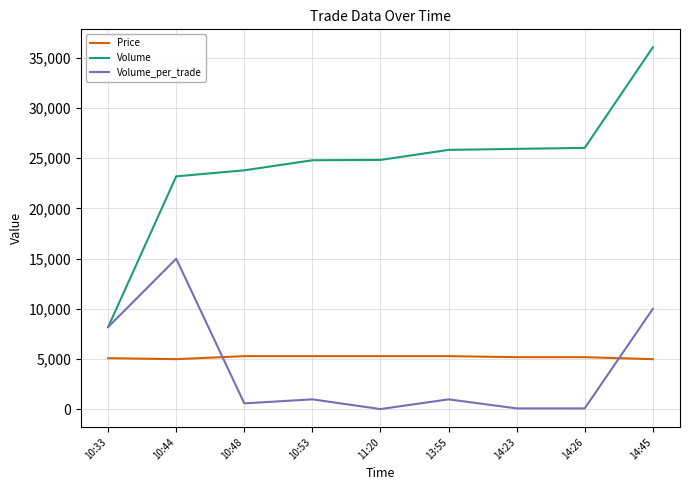

True or false: Volume and Price cross at least once.

False